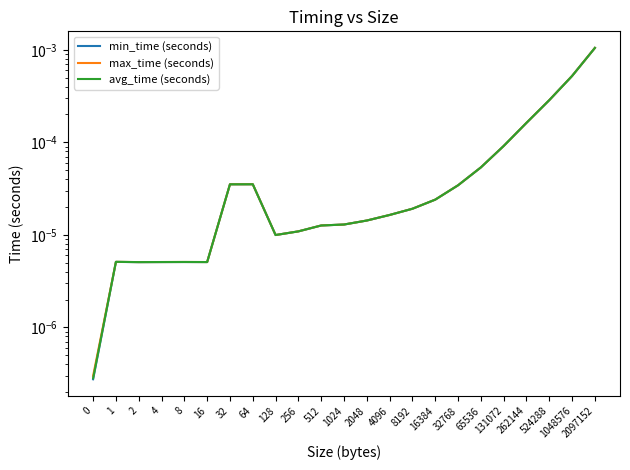

How many interior local valleys does the max_time (seconds) series have?

3